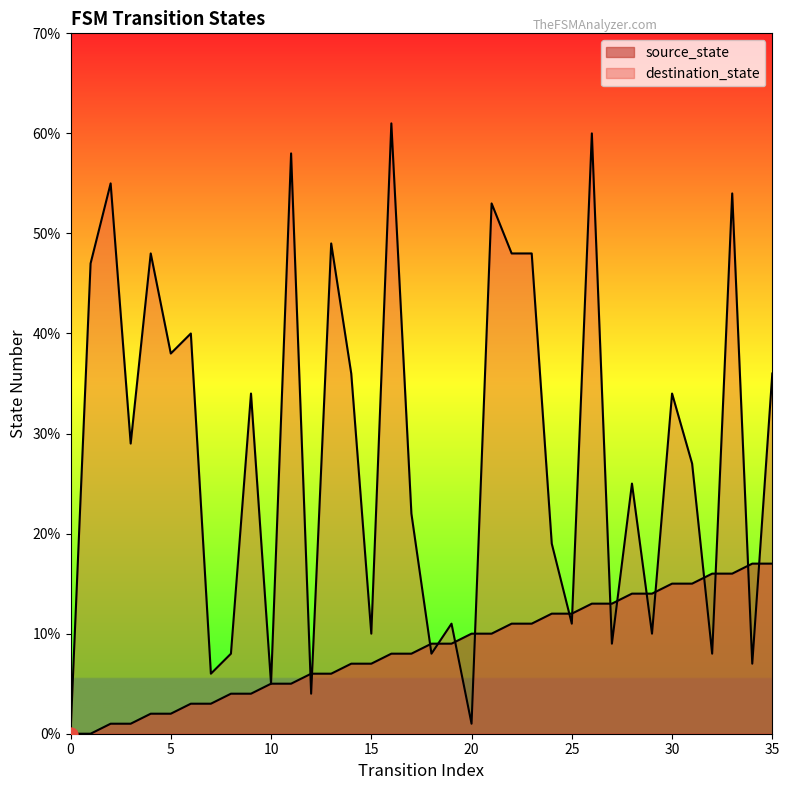

At which category is the sum across all series the highest?

26